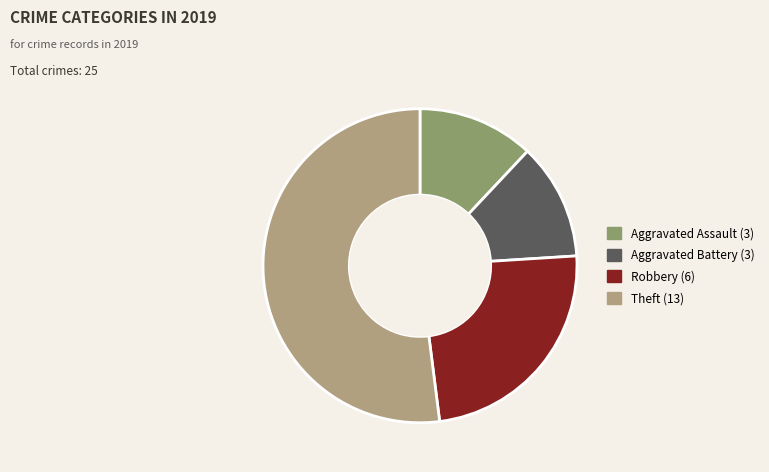

True or false: Aggravated Assault accounts for 2% of the total.

False